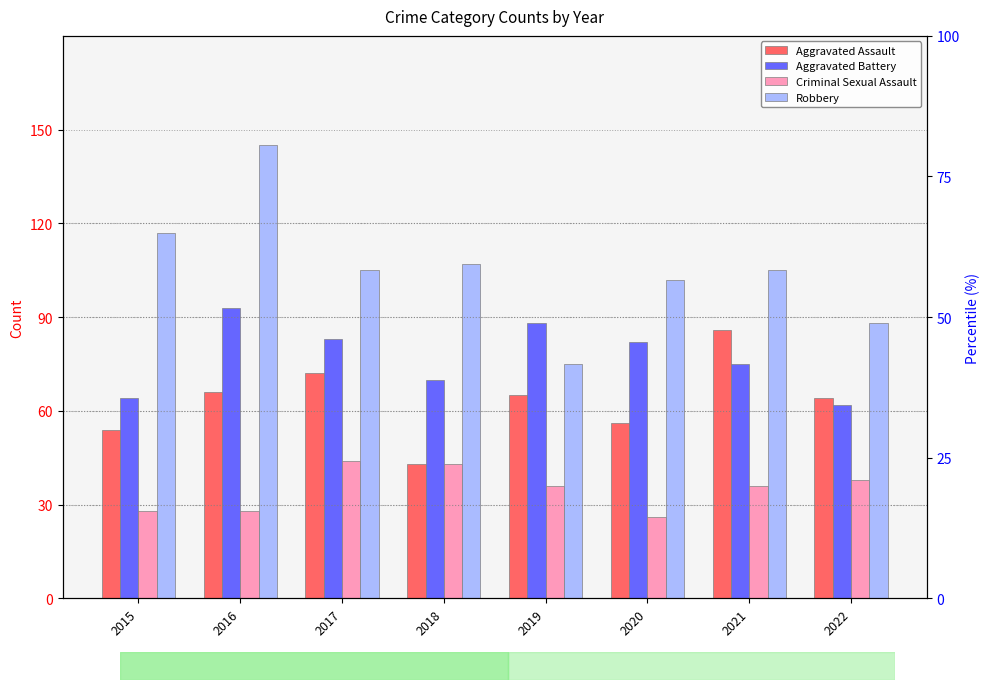

What is the sum of all Criminal Sexual Assault values?

279